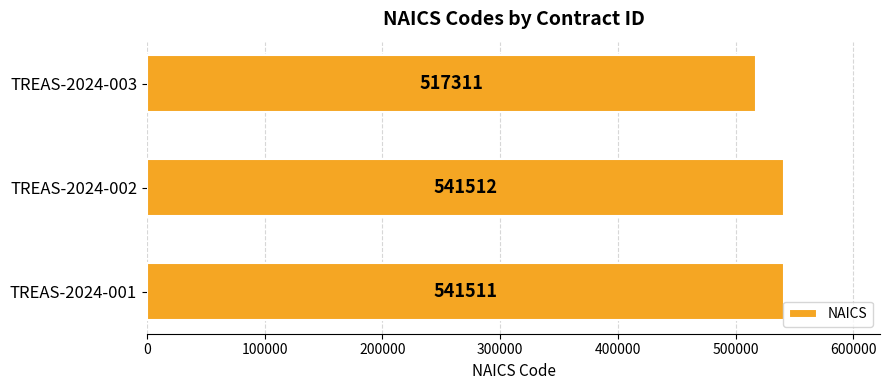

True or false: the data shows 517311 at TREAS-2024-003.

True